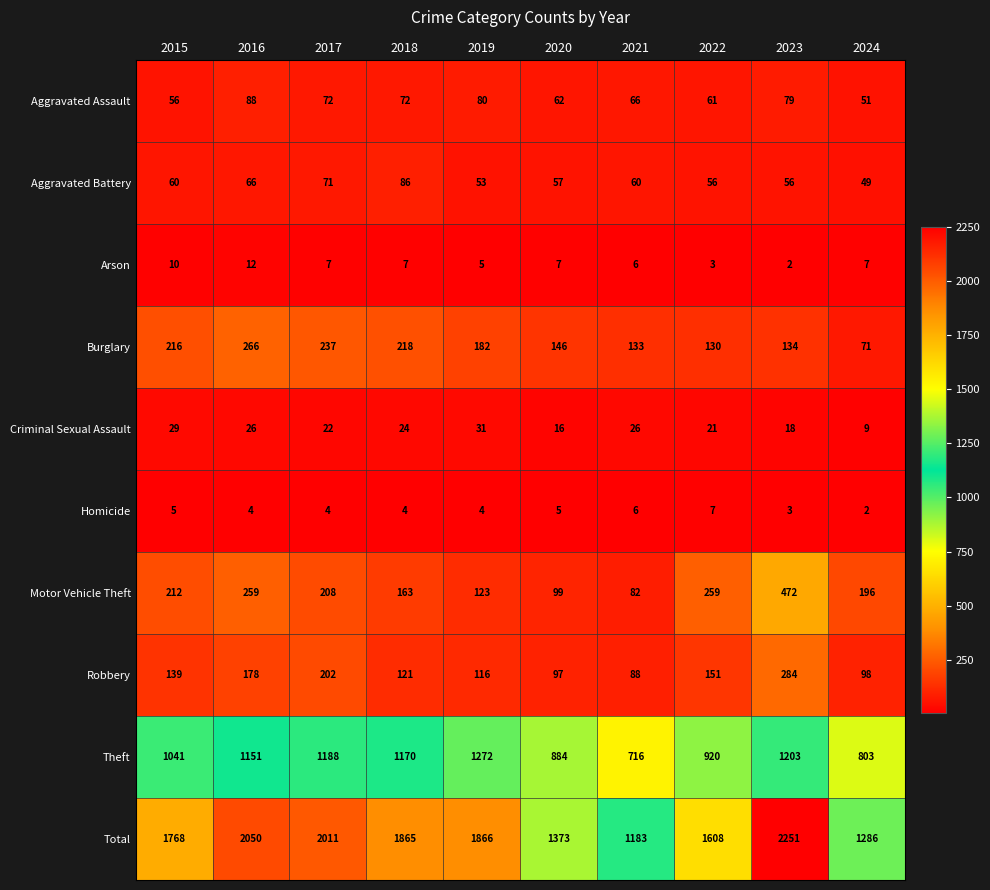

What is the sum of the Homicide values at 2024 and 2015?

7